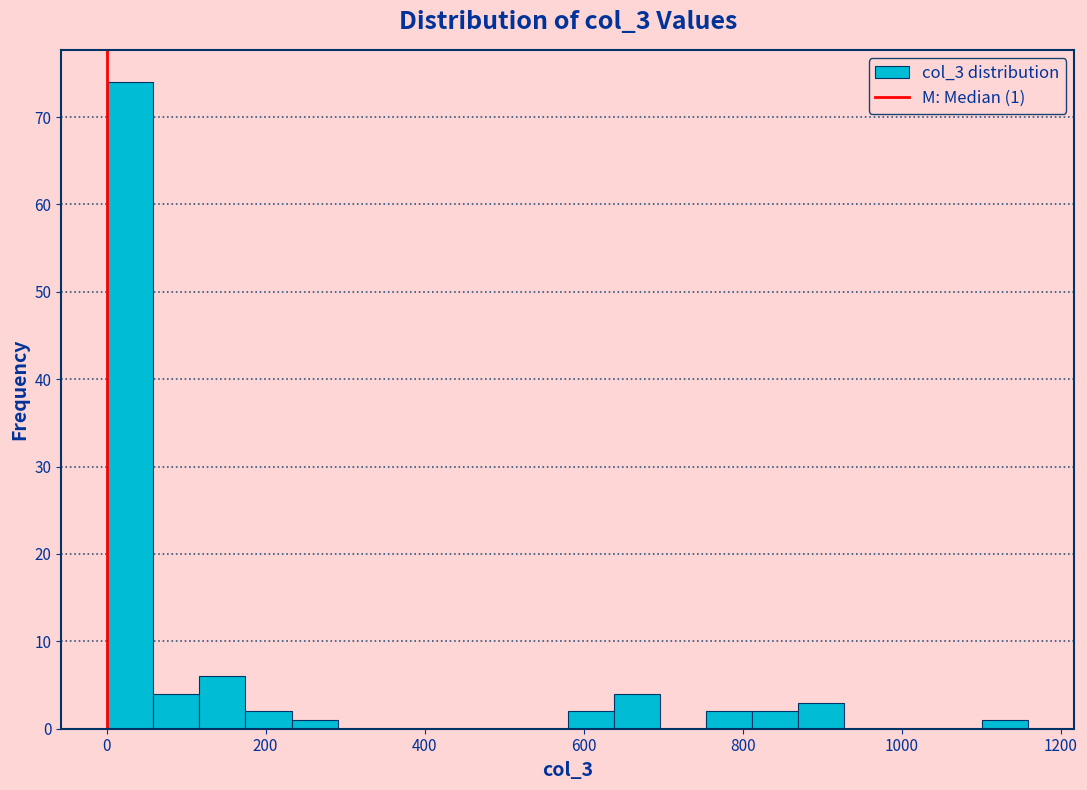

Around what value on the x-axis is the tallest bar? Give the approximate position of its centre, as read against the axis.

20